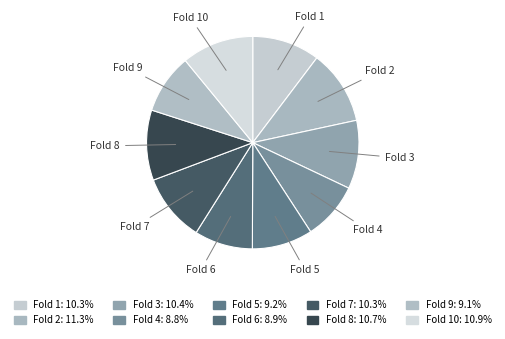

Which has a higher value, Fold 1 or Fold 9?

Fold 1